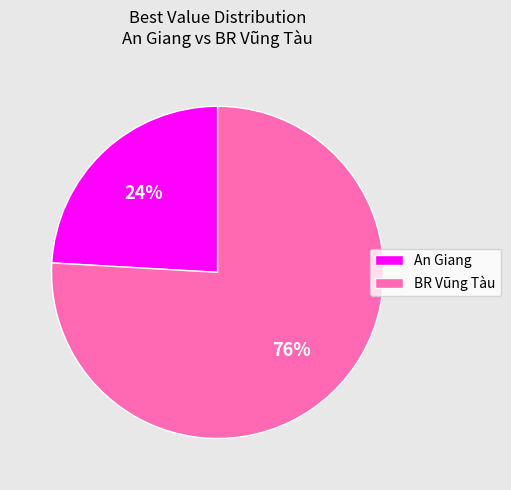

True or false: An Giang accounts for 10% of the total.

False